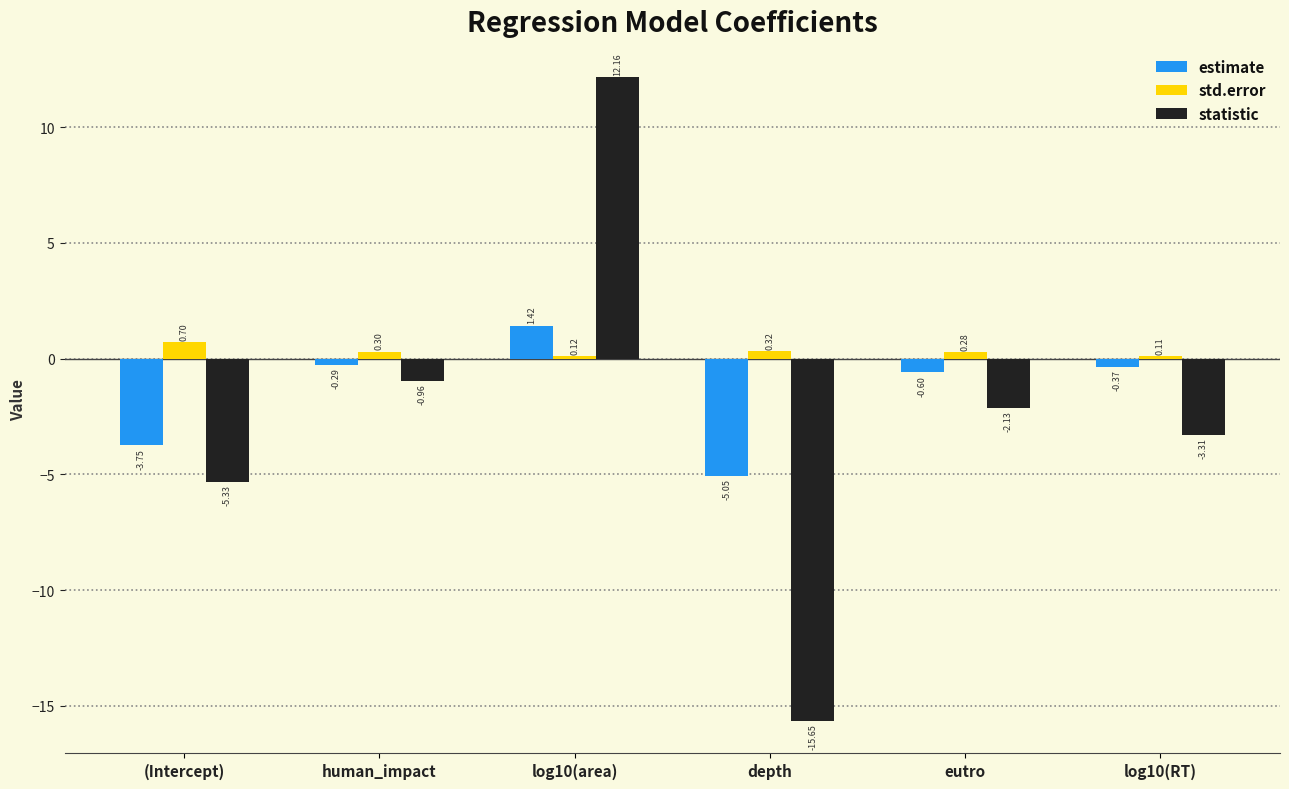

At how many categories does at least one series exceed 9?

1